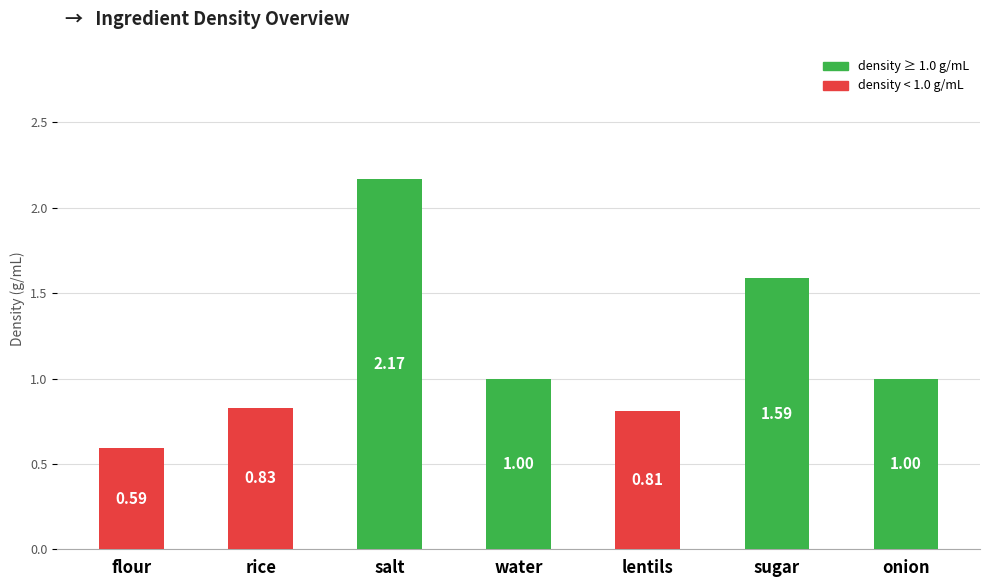

At which category does the chart reach its minimum across all series?

flour